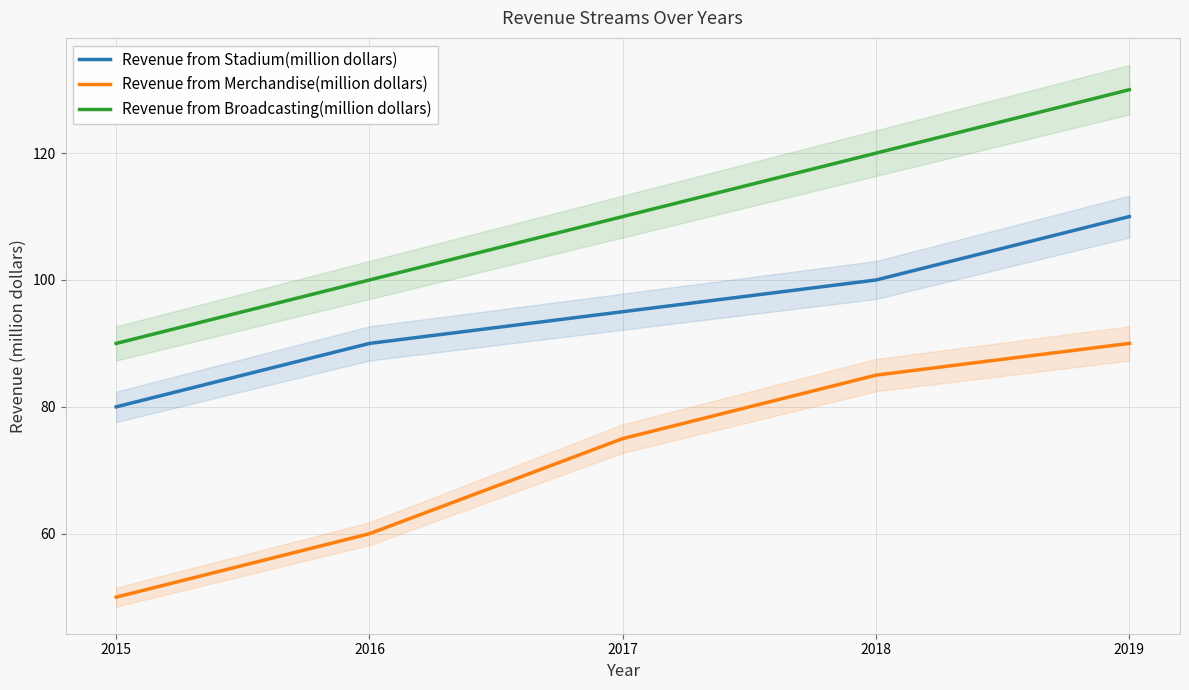

True or false: Revenue from Stadium(million dollars) has more than 0 points higher than both neighbors.

False